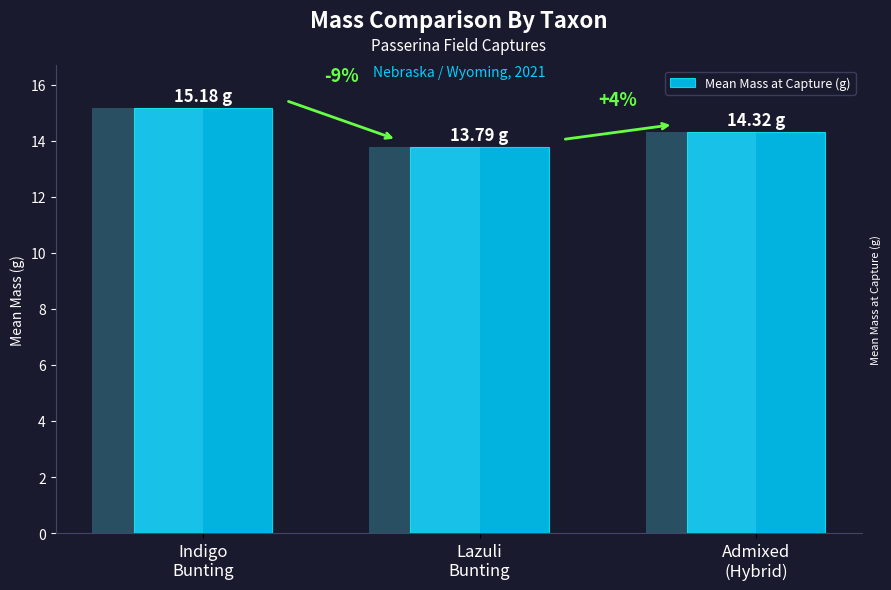

Count the number of categories in the chart.

3